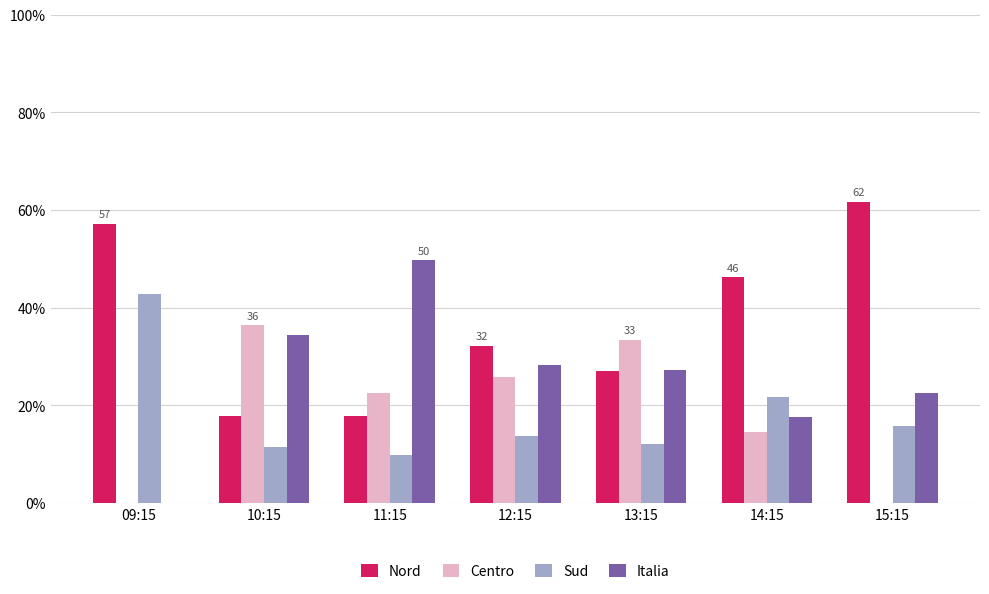

True or false: Centro has a value of 22.8 at 09:15.

False